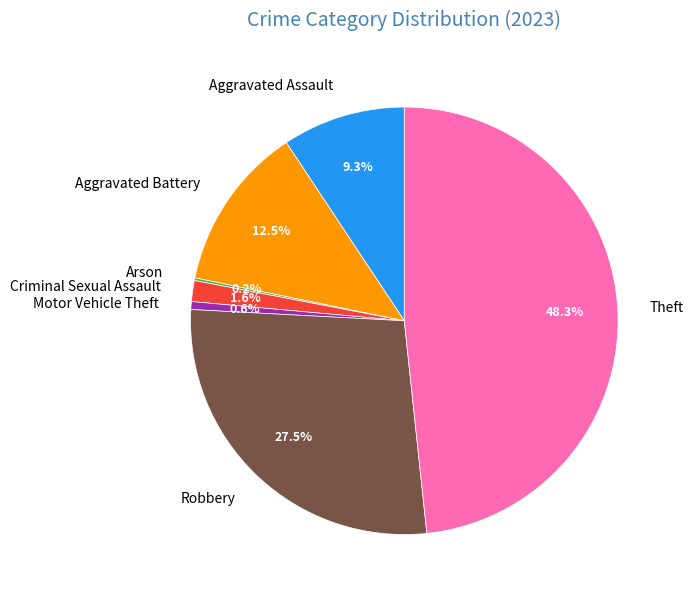

What percentage is NOT represented by Theft?

51.7%